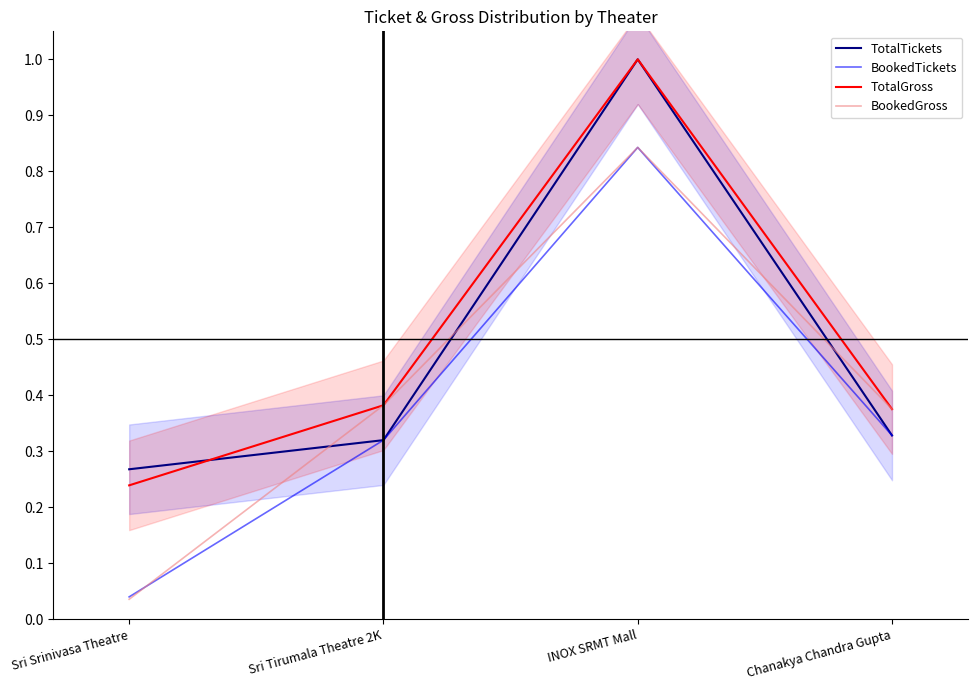

What is the difference between the maximum and minimum values in the TotalGross series?

0.8